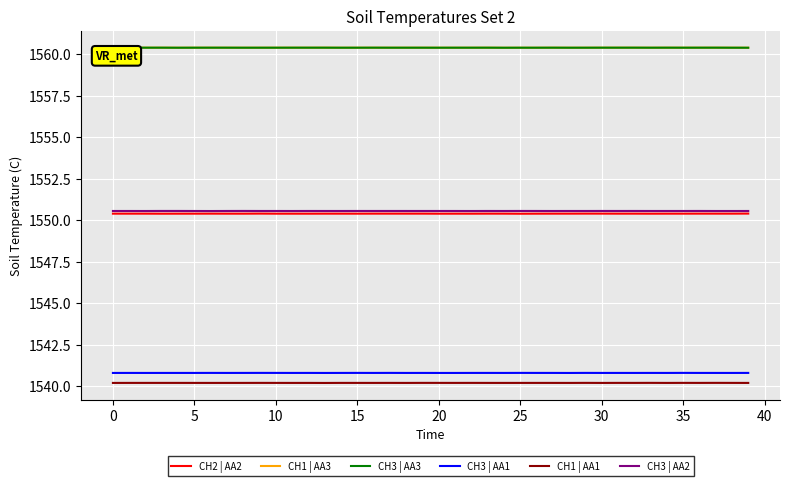

Which series has the largest range (max minus min)?

CH2 | AA2